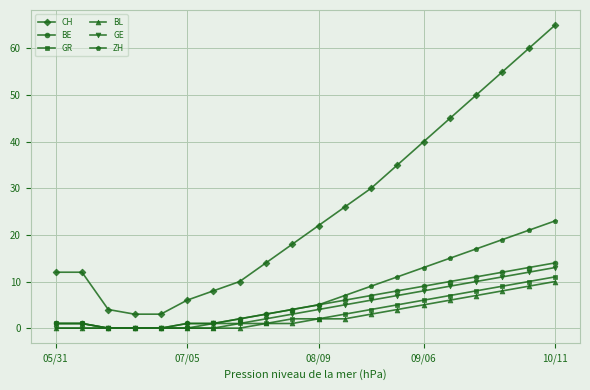

Which series has the largest range (max minus min)?

CH